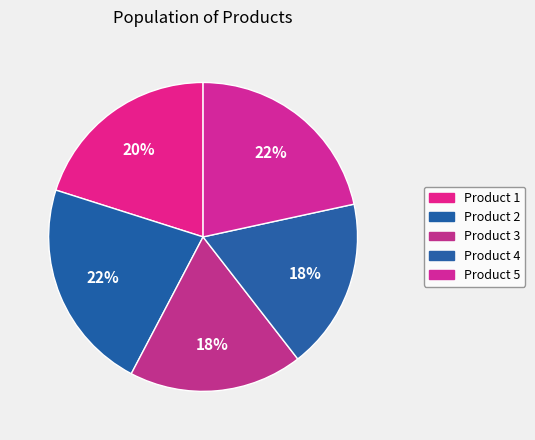

What is the largest slice in the pie chart?

Product 2